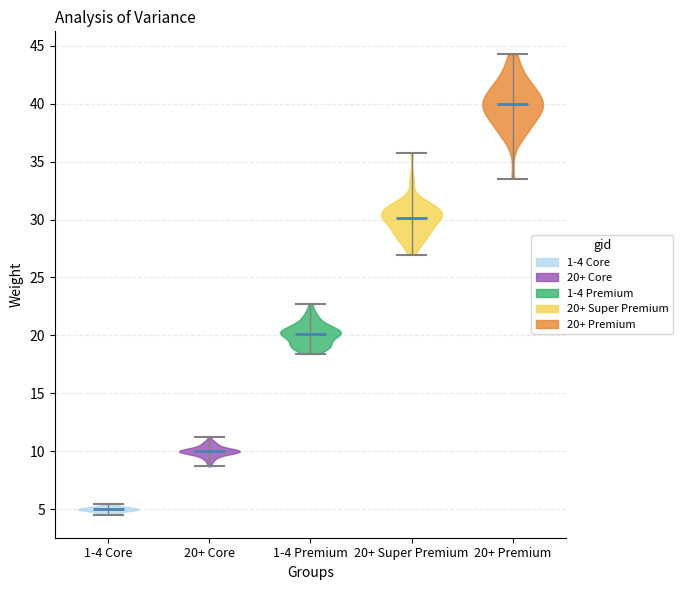

Reading left to right, read every violin against the y-axis: where its median line is, and the lowest and highest points it reaches. The values are not printed on the chart, so give them approximately, as read against the axis.

1-4 Core: median line 5.0, lowest point 4.5, highest point 5.5
20+ Core: median line 10.0, lowest point 8.5, highest point 11.0
1-4 Premium: median line 20.0, lowest point 18.5, highest point 22.5
20+ Super Premium: median line 30.0, lowest point 27.0, highest point 36.0
20+ Premium: median line 40.0, lowest point 33.5, highest point 44.5